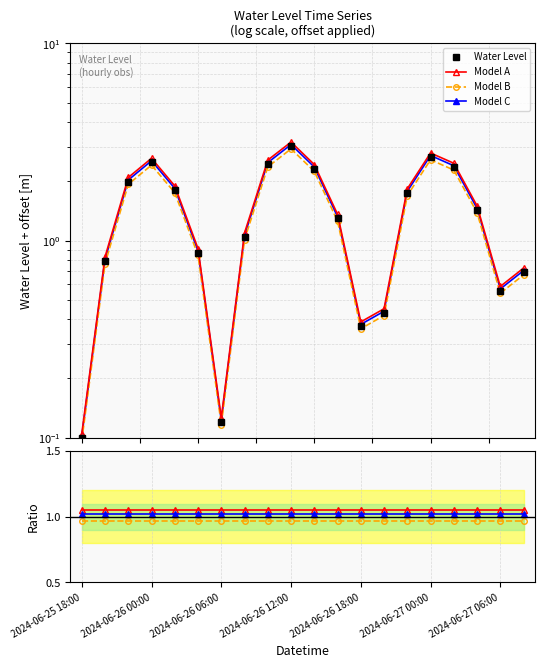

What are all the series names shown in the legend?

Water Level, Model A, Model B, Model C